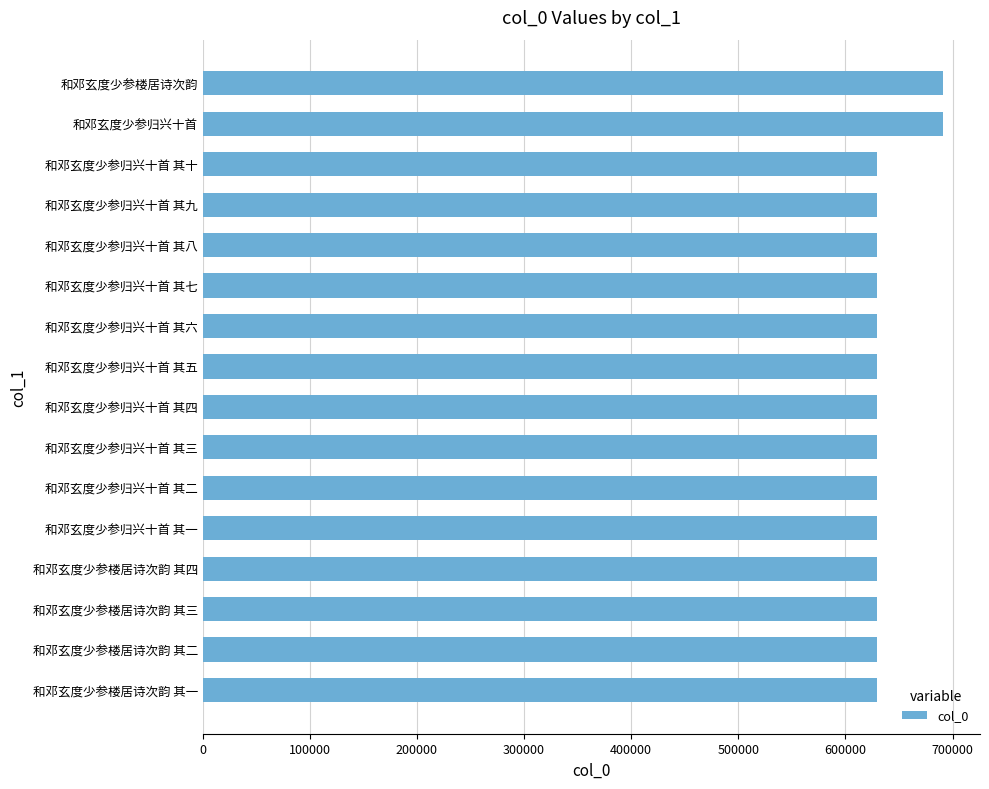

Are the bars horizontal?

Yes